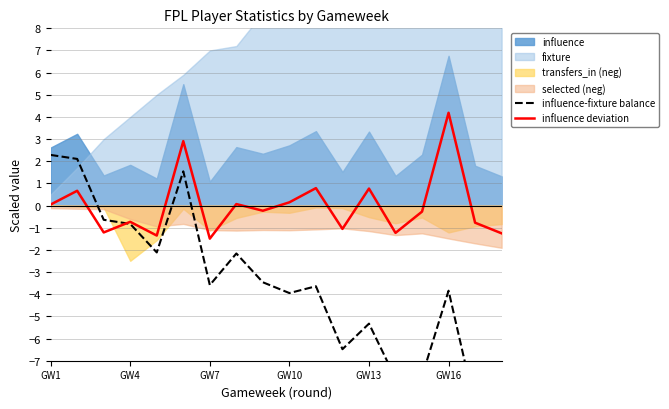

True or false: influence deviation has a value of 4.2 at GW16.

True